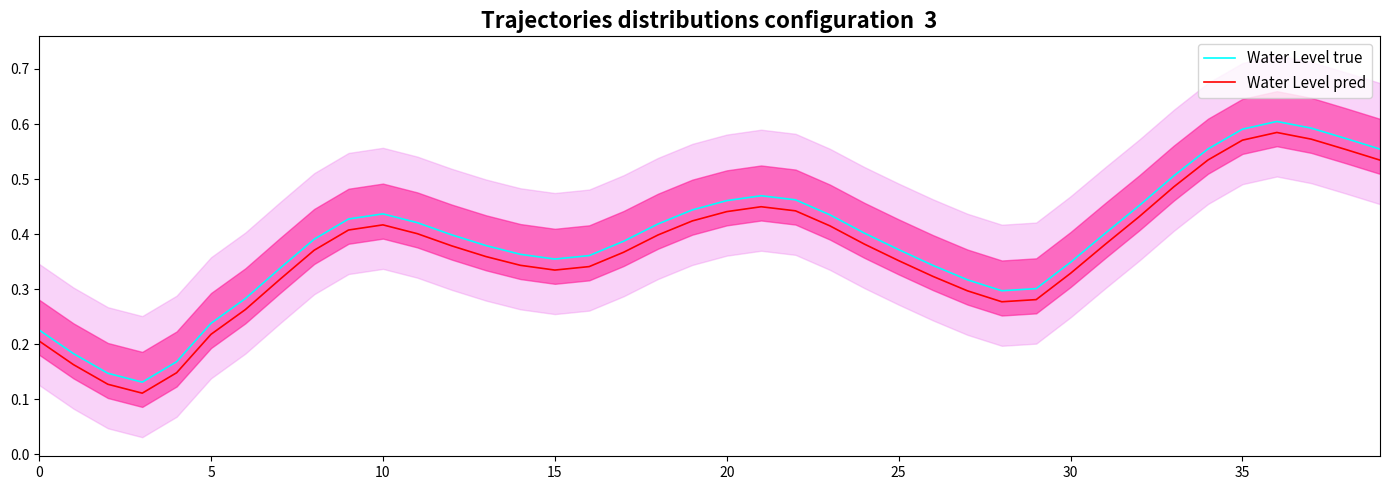

Count the number of data series in this chart.

2